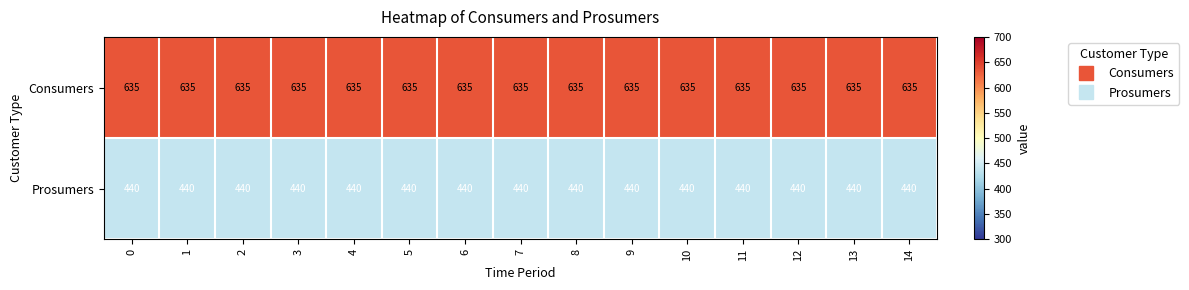

True or false: Consumers has a value of 635 at 5.

True